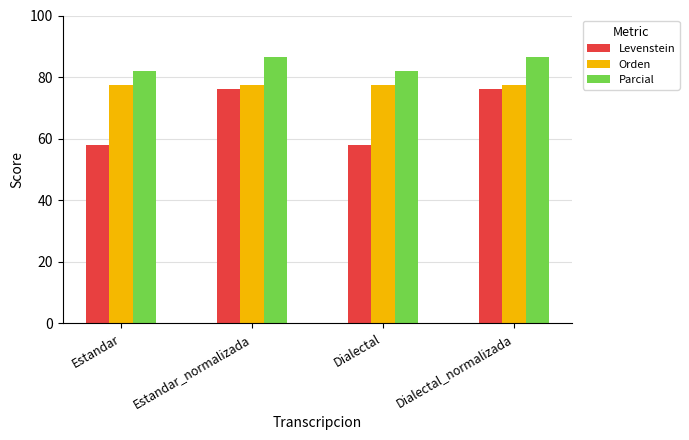

At how many categories does at least one series exceed 72?

4